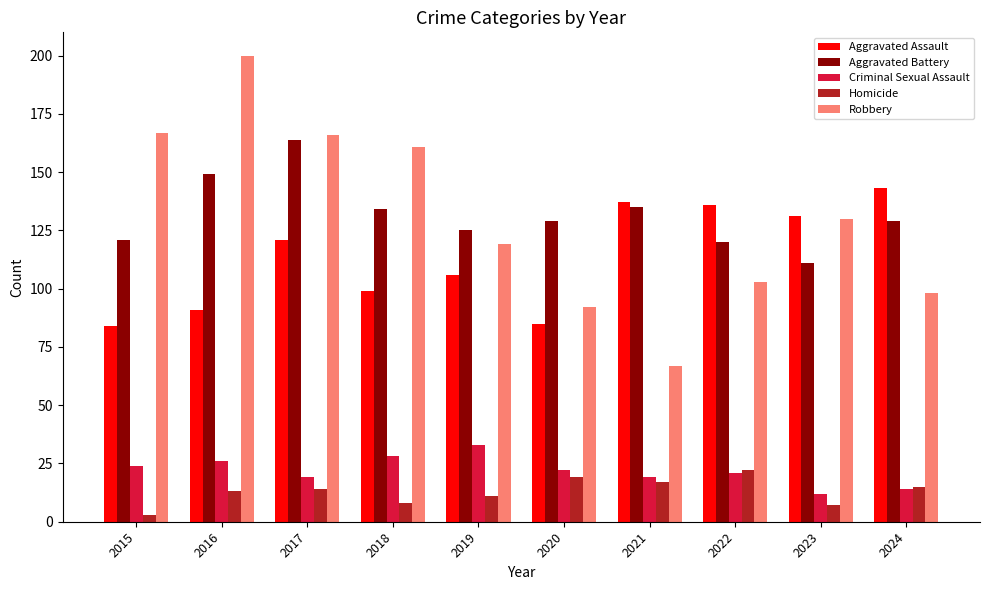

Which series has the widest spread of values?

Robbery